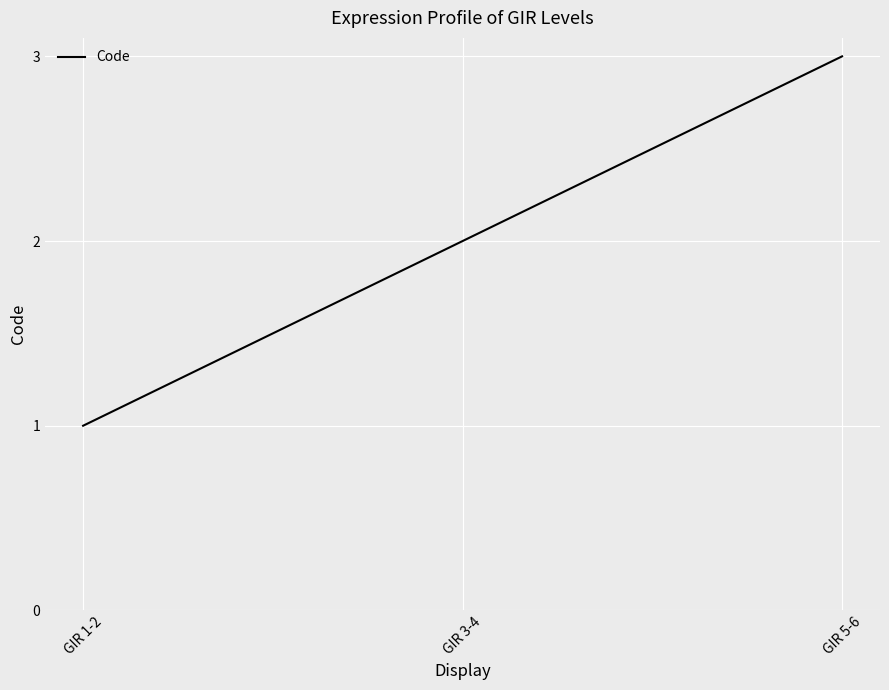

Between GIR 3-4 and GIR 5-6, which is larger?

GIR 5-6